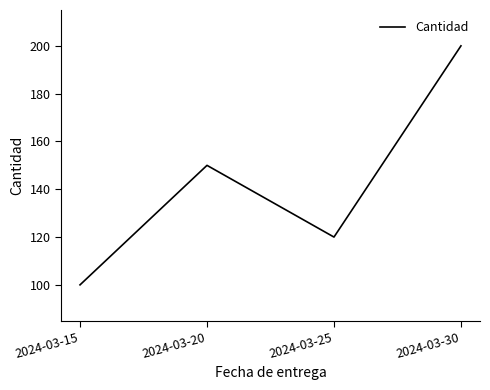

What is the greatest value displayed?

200